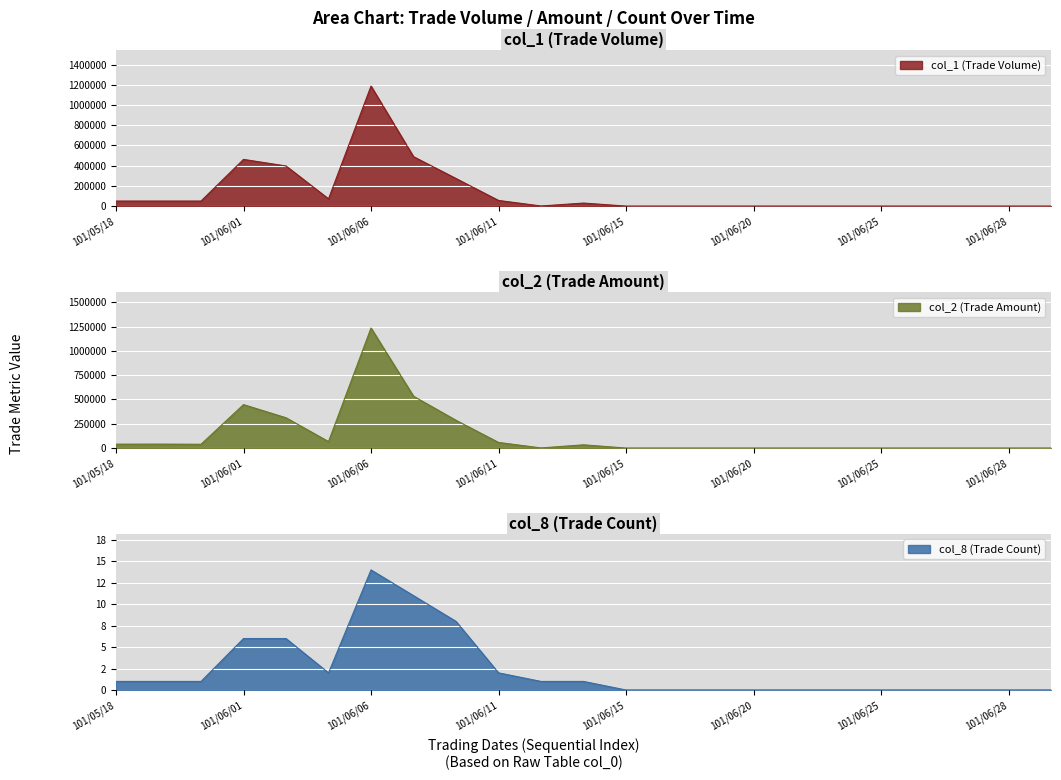

True or false: col_8 and col_1 cross at least once.

False